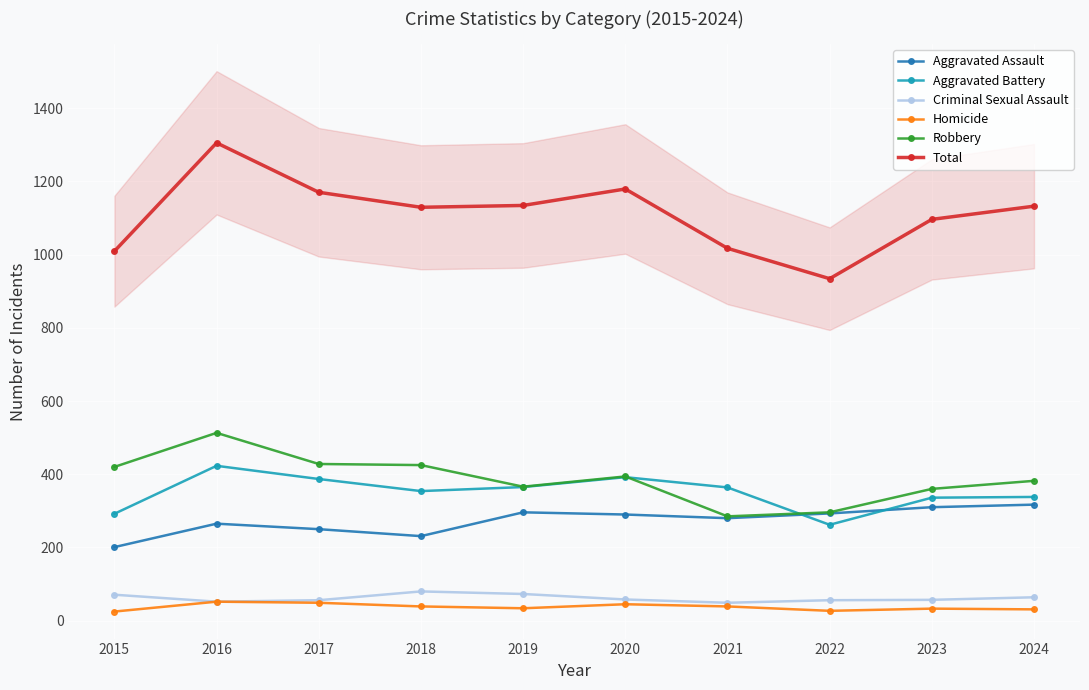

True or false: Robbery and Criminal Sexual Assault intersect in this chart.

False